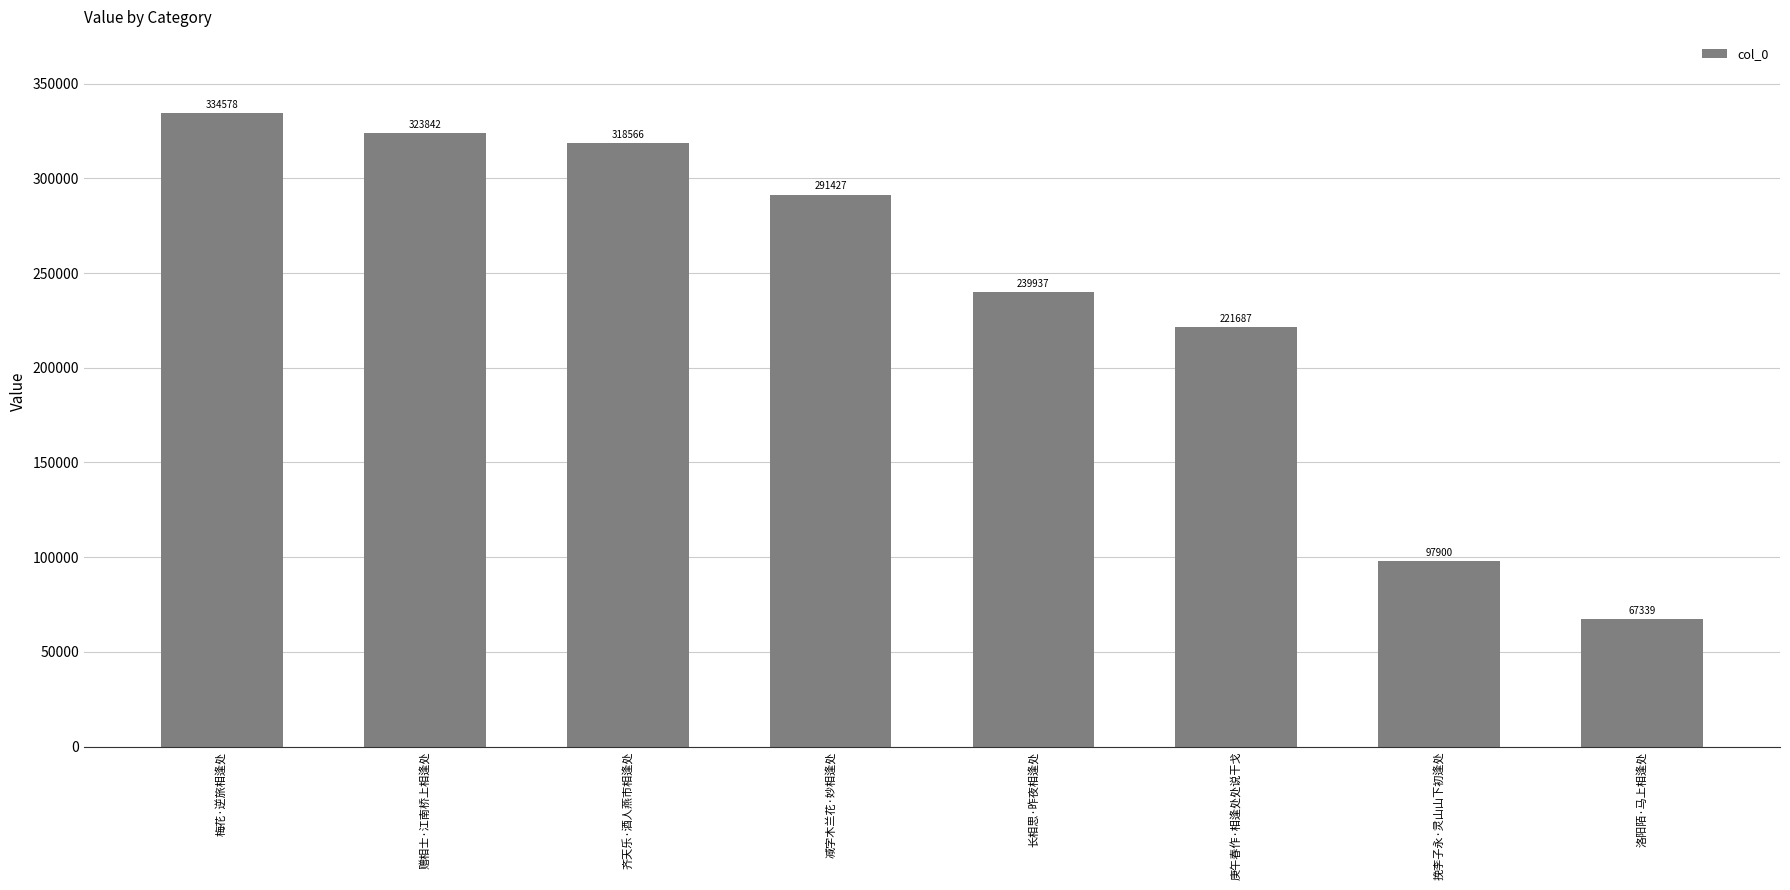

Is it true that the value at 挽李子永·灵山山下初逢处 is 97900?

True